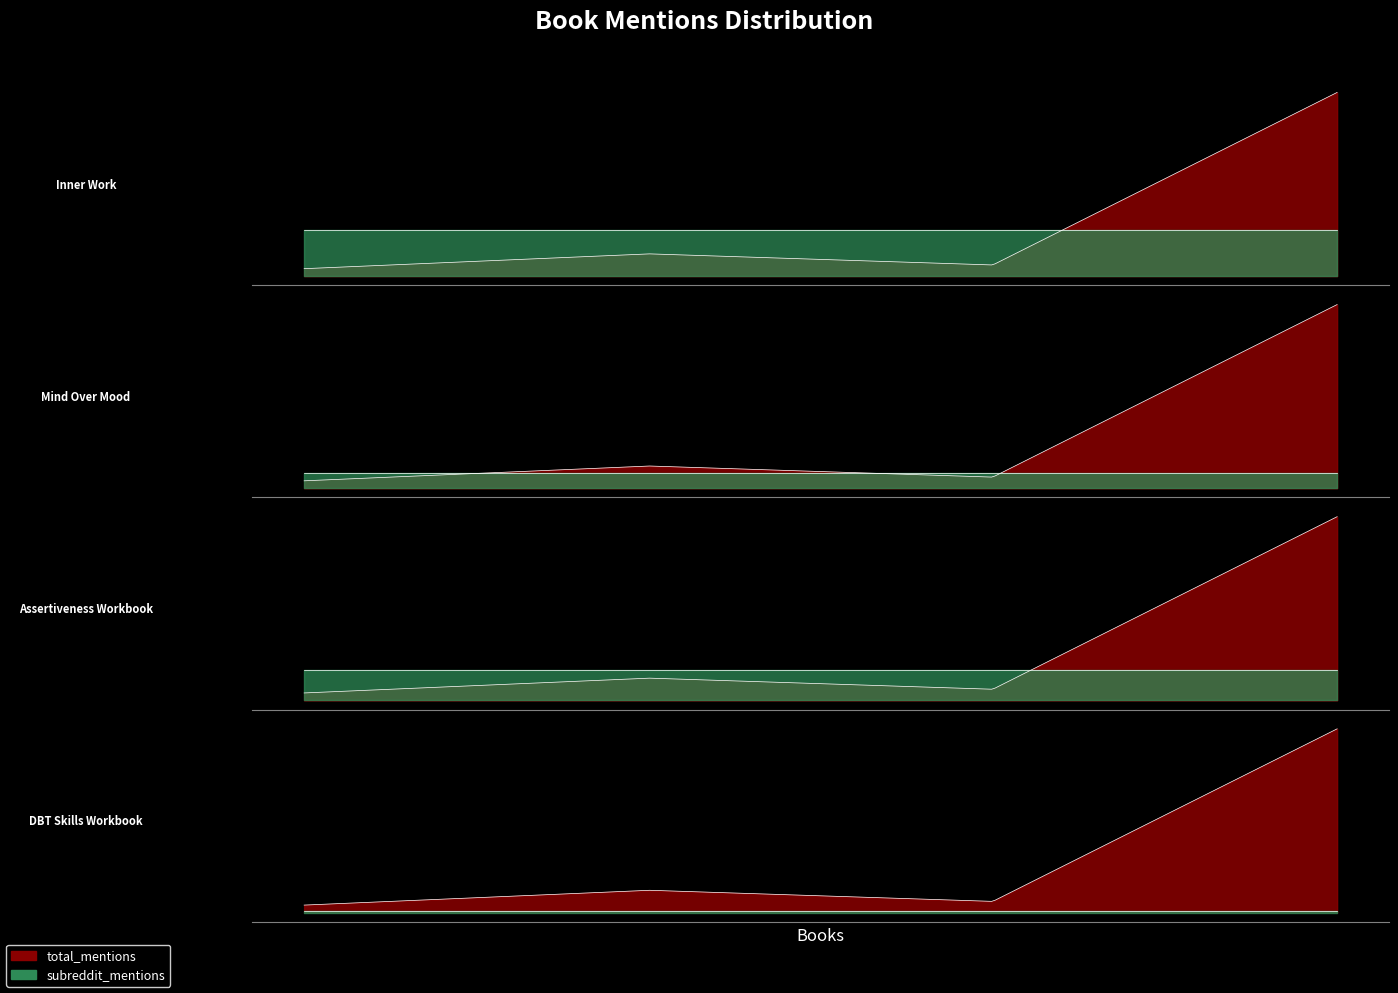

What is the minimum value shown in the chart?

1